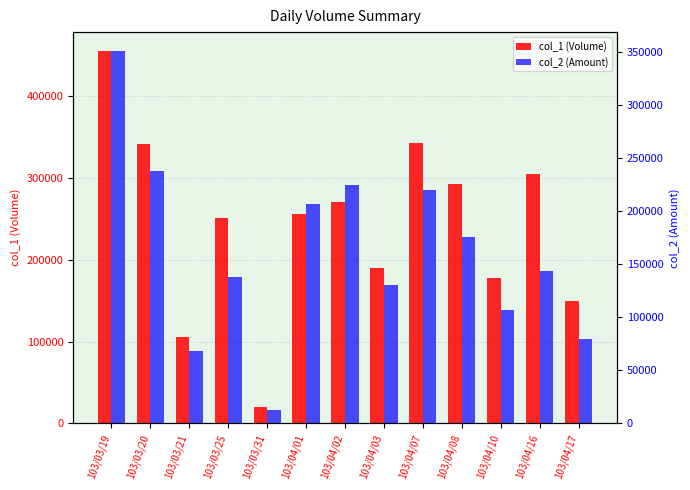

What is the label of the 9th bar from the left?

103/04/07